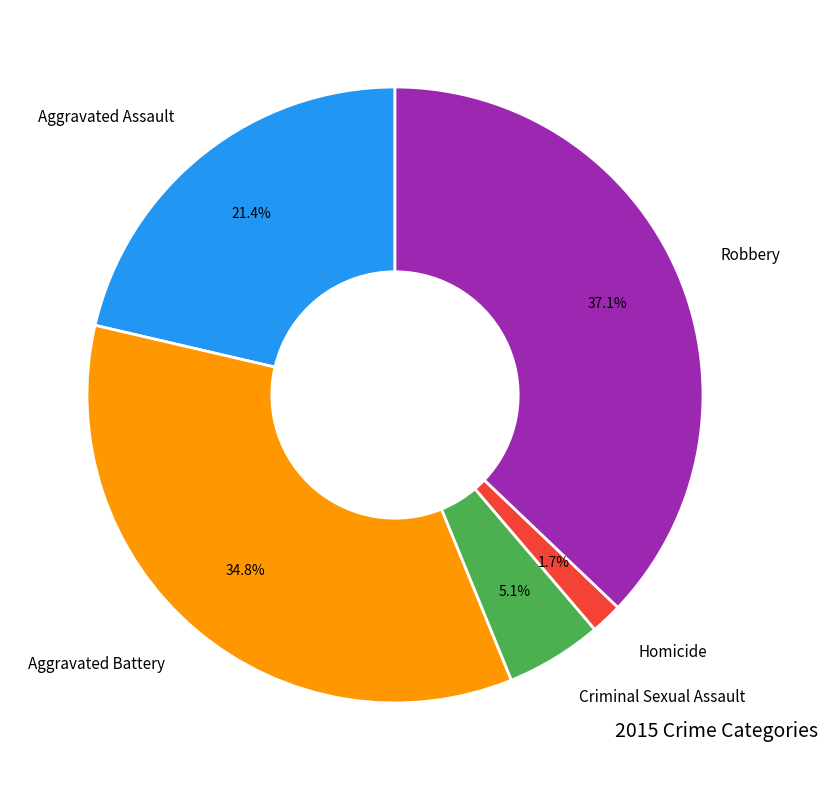

What percentage is NOT represented by Criminal Sexual Assault?

94.9%